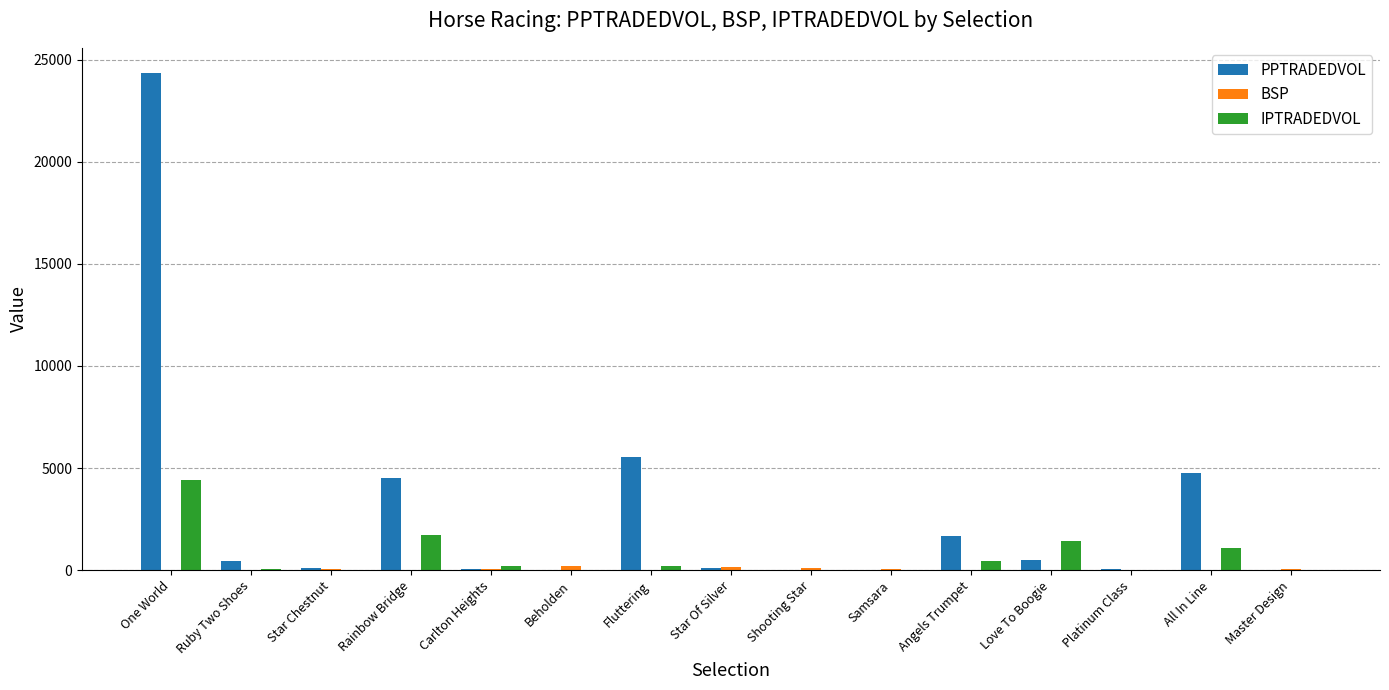

Does the chart contain stacked bars?

No